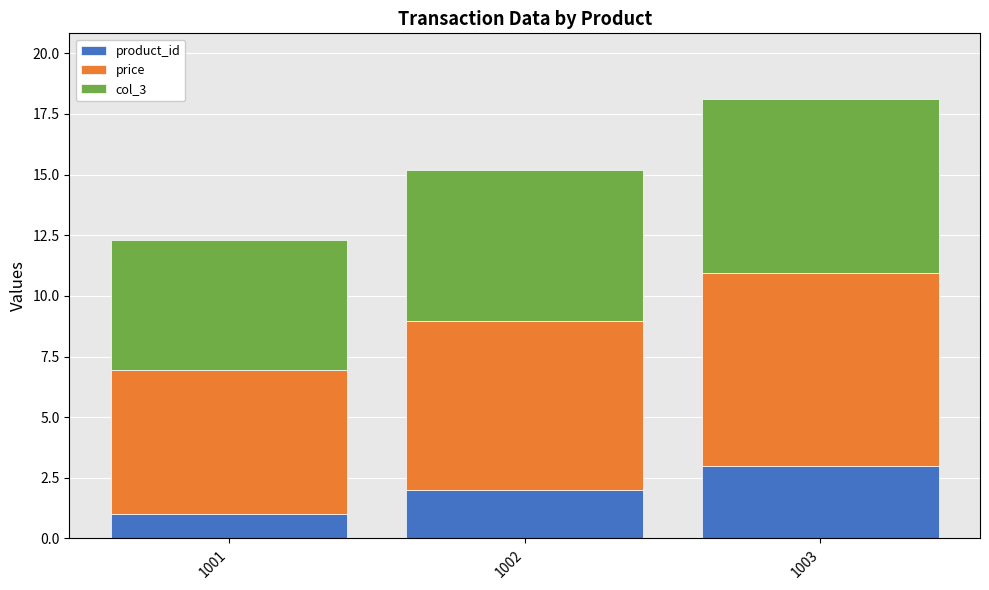

What is the average value of the product_id series?

2.0